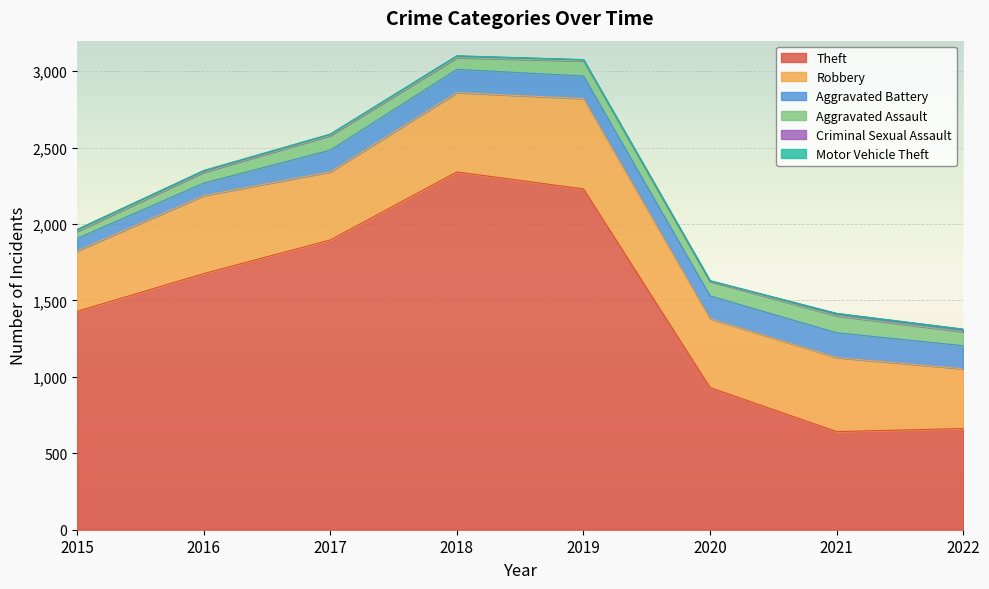

Which series has the widest spread of values?

Theft